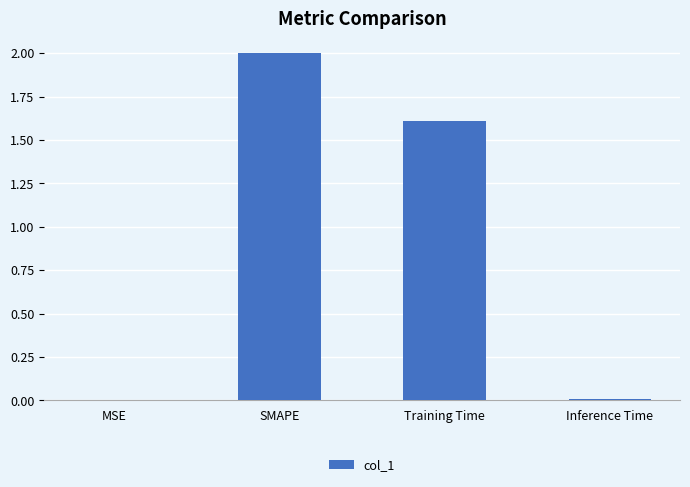

How many series are shown in this chart?

1